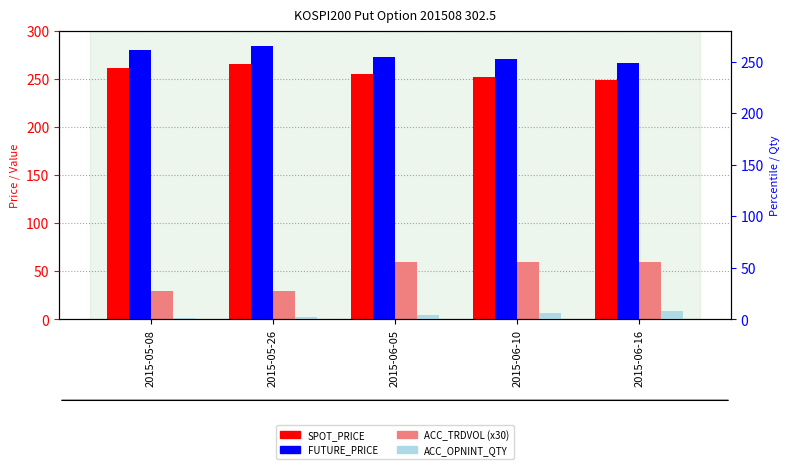

The value of SPOT_PRICE at 2015-05-26 is 59.6. True or false?

False